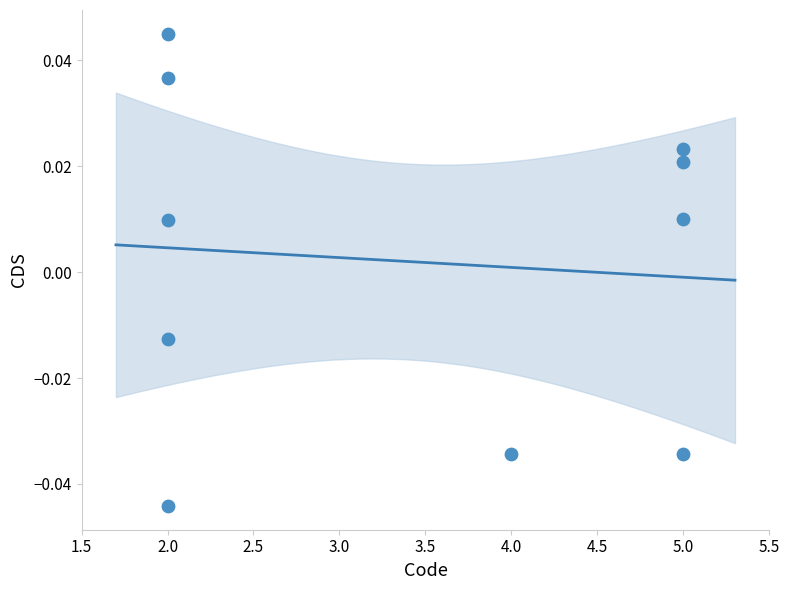

What is the range of X values (max minus min)?

3.0